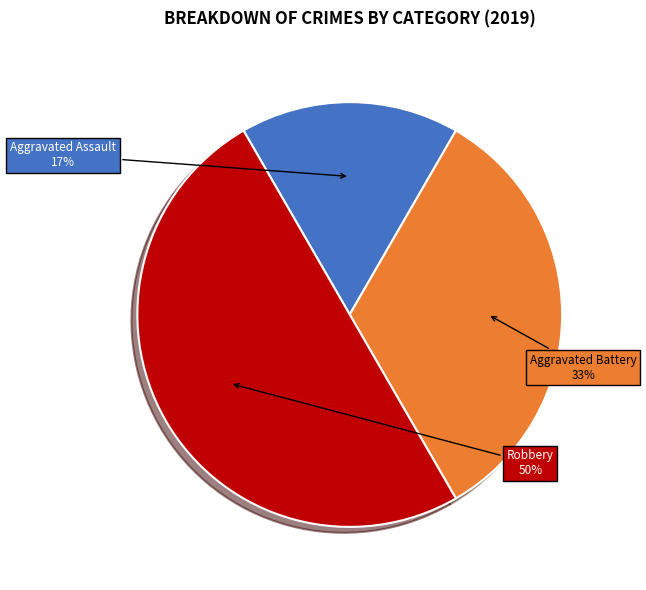

To the nearest percent, what is the average slice percentage?

33%